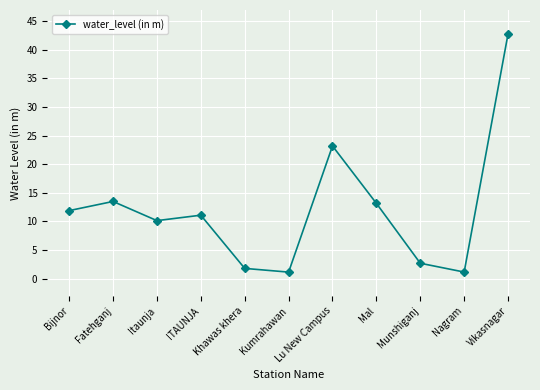

The chart shows a value of 1.1 at Kumrahawan. True or false?

True